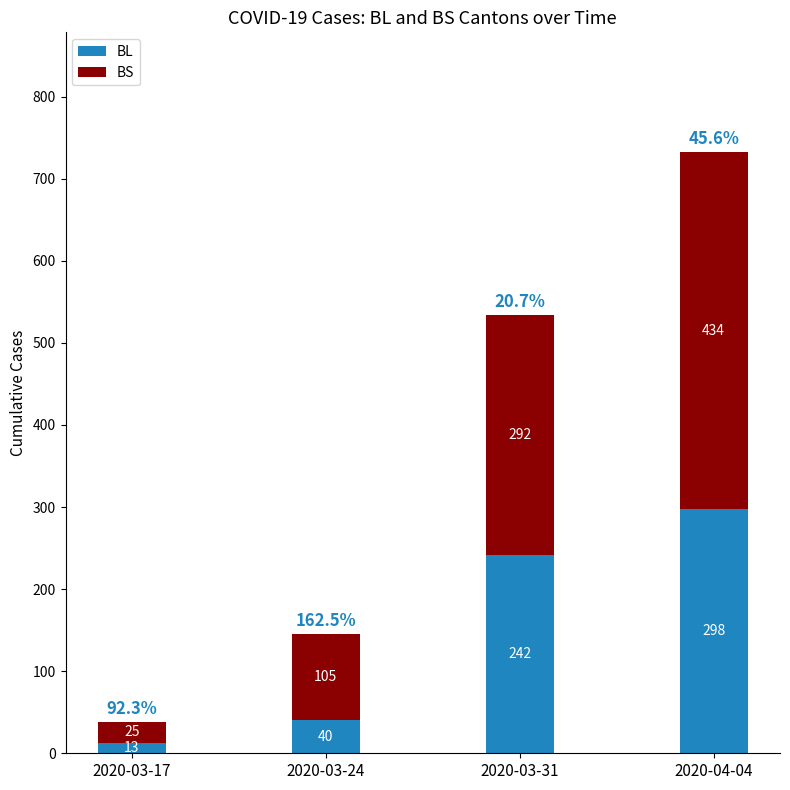

What is the highest value of the BL series?

298